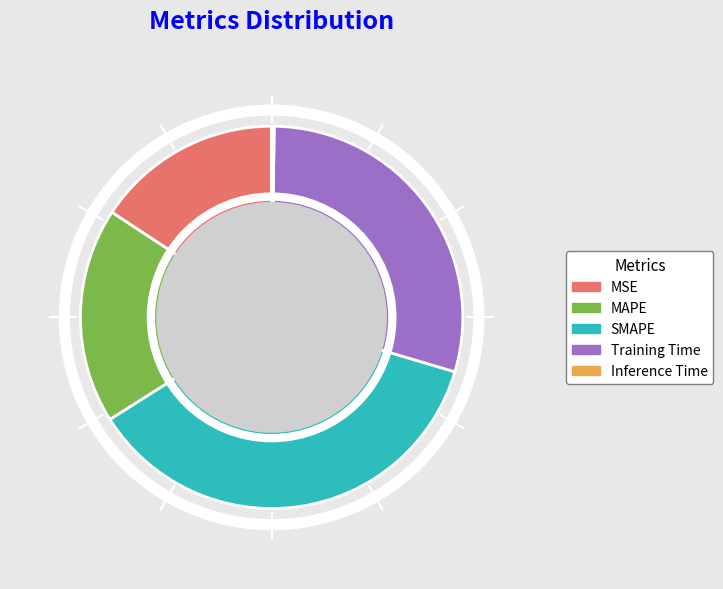

Does Training Time account for over 50% of the chart?

No